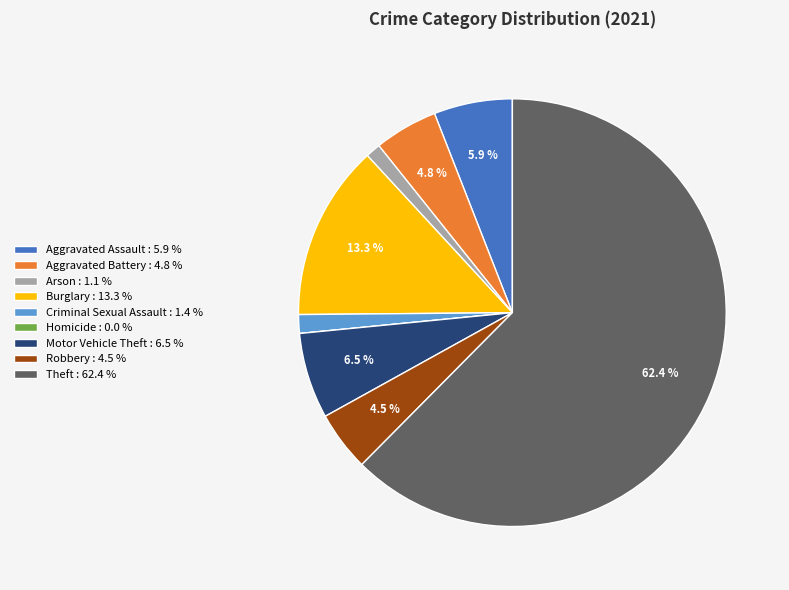

Is there any slice that represents more than half of the pie?

Yes